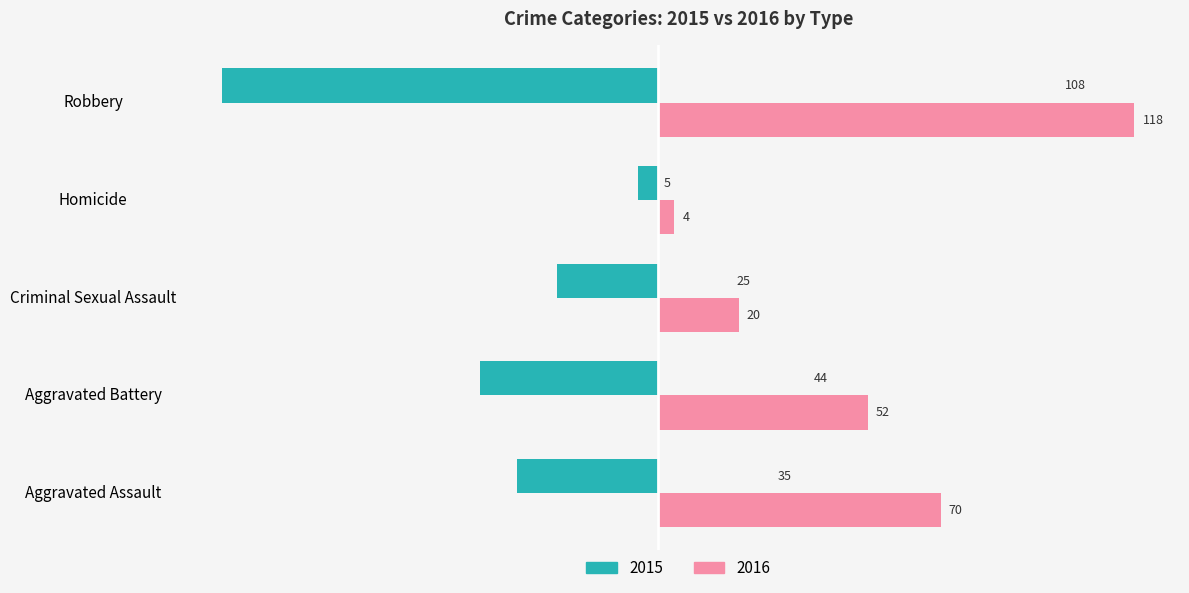

How many 2016 values are between 20 and 70?

3